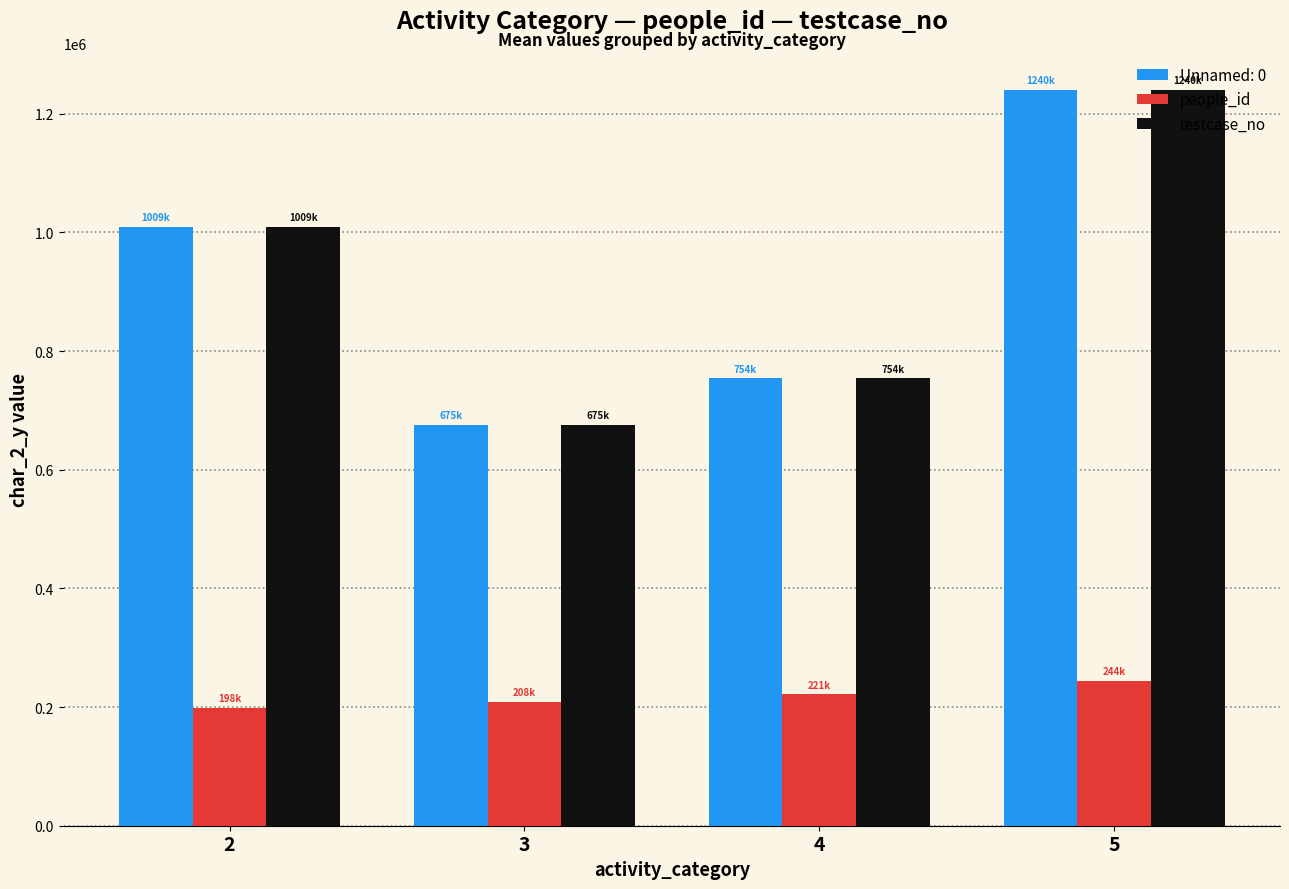

What is the total value across all series at 3?

1559940.0